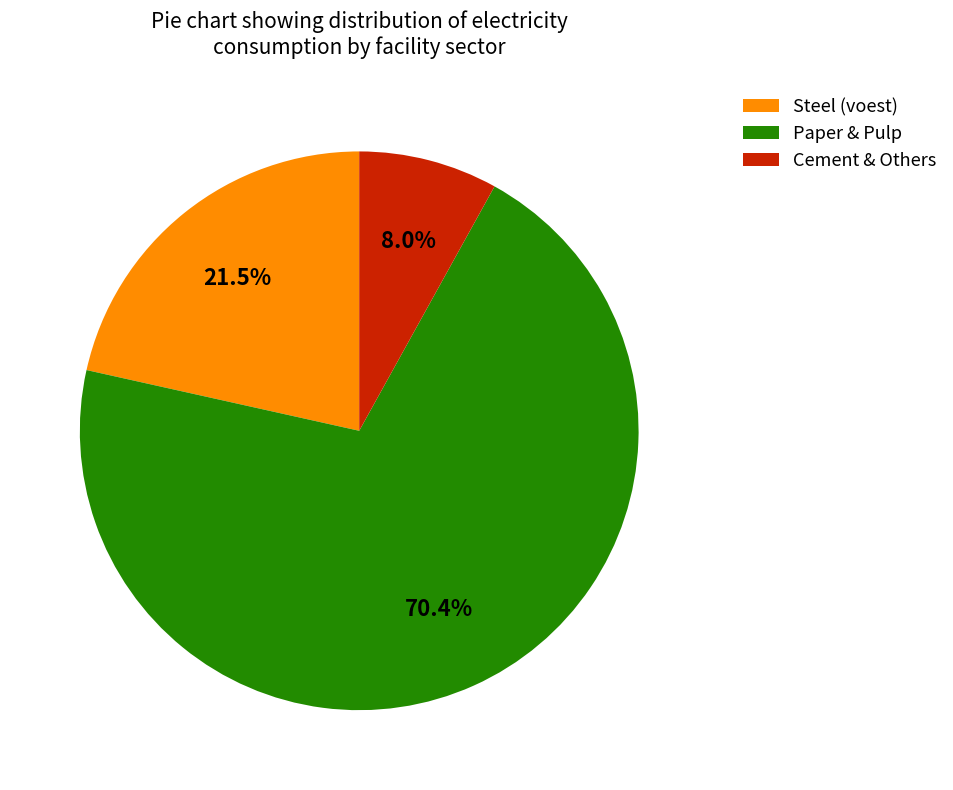

To the nearest percent, what is the average slice percentage?

33%